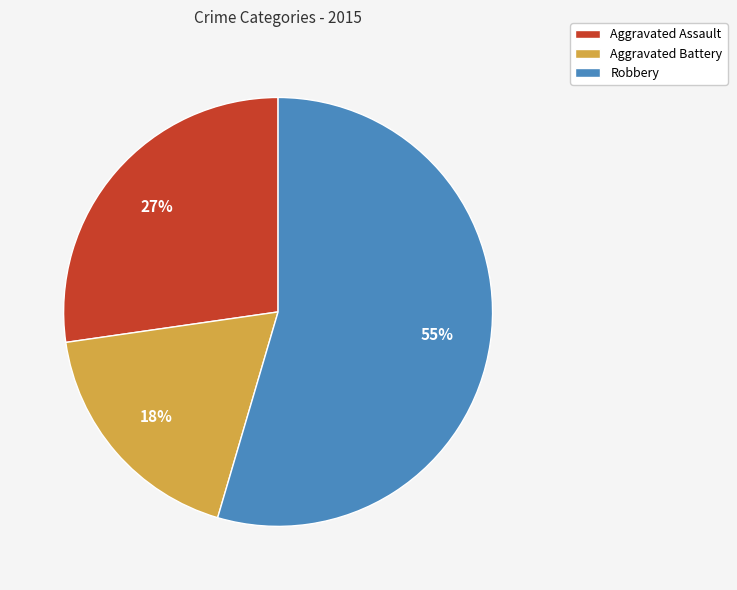

To the nearest percent, what is the combined percentage of Aggravated Battery and Robbery?

73%